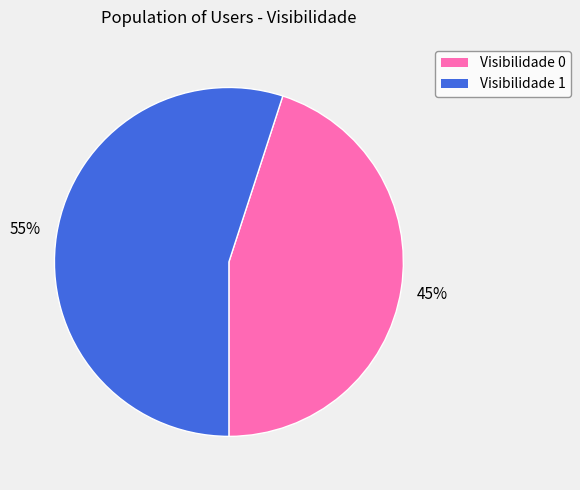

To the nearest percent, what percentage of the pie is Visibilidade 1?

55%